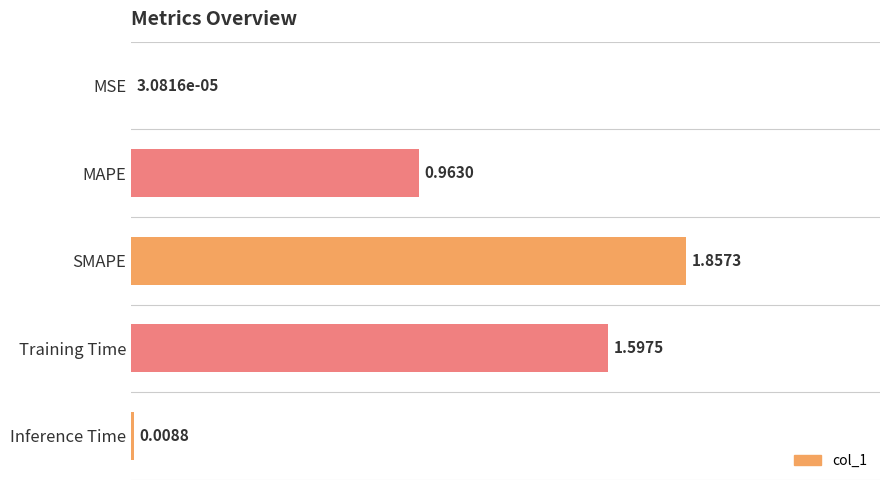

At which label is the value closest to 0?

MSE